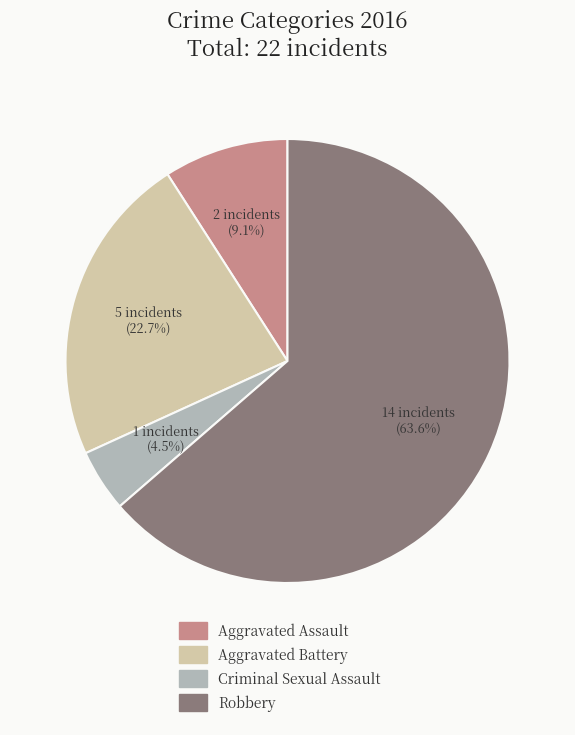

Which category has the biggest portion of the pie?

Robbery